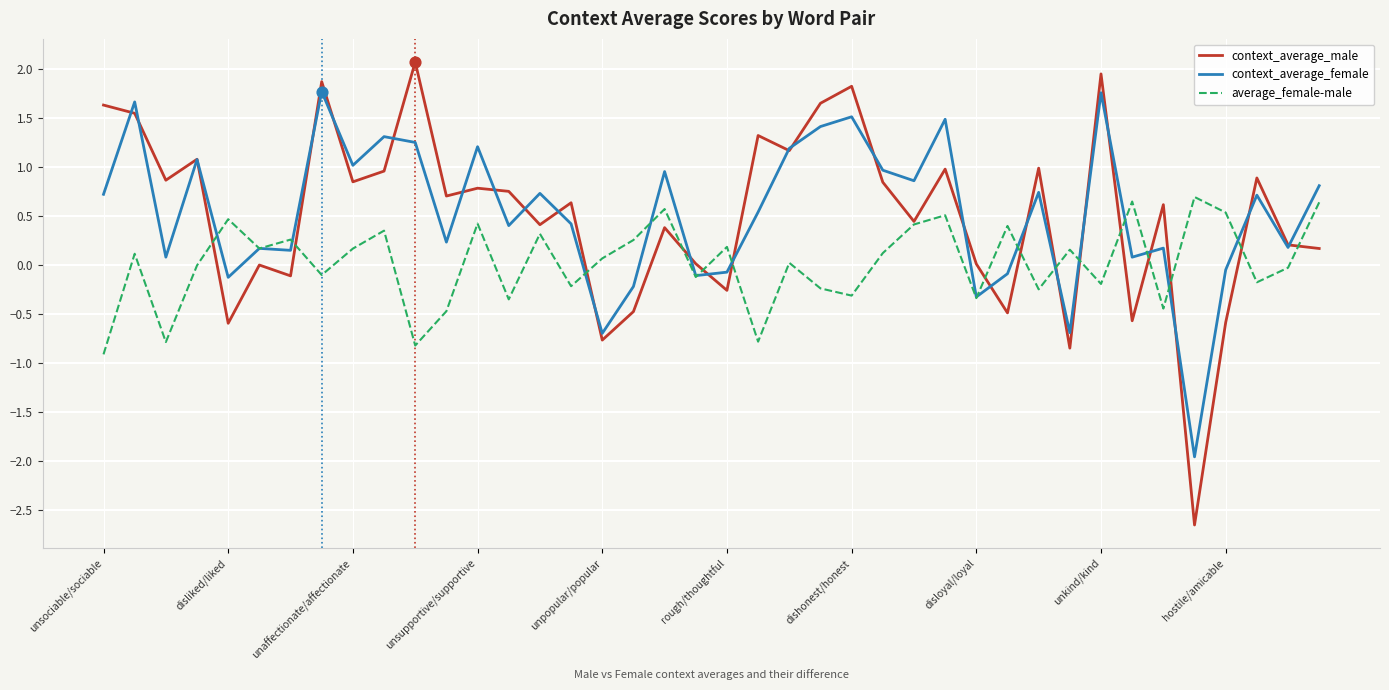

Which series has the largest range (max minus min)?

context_average_male